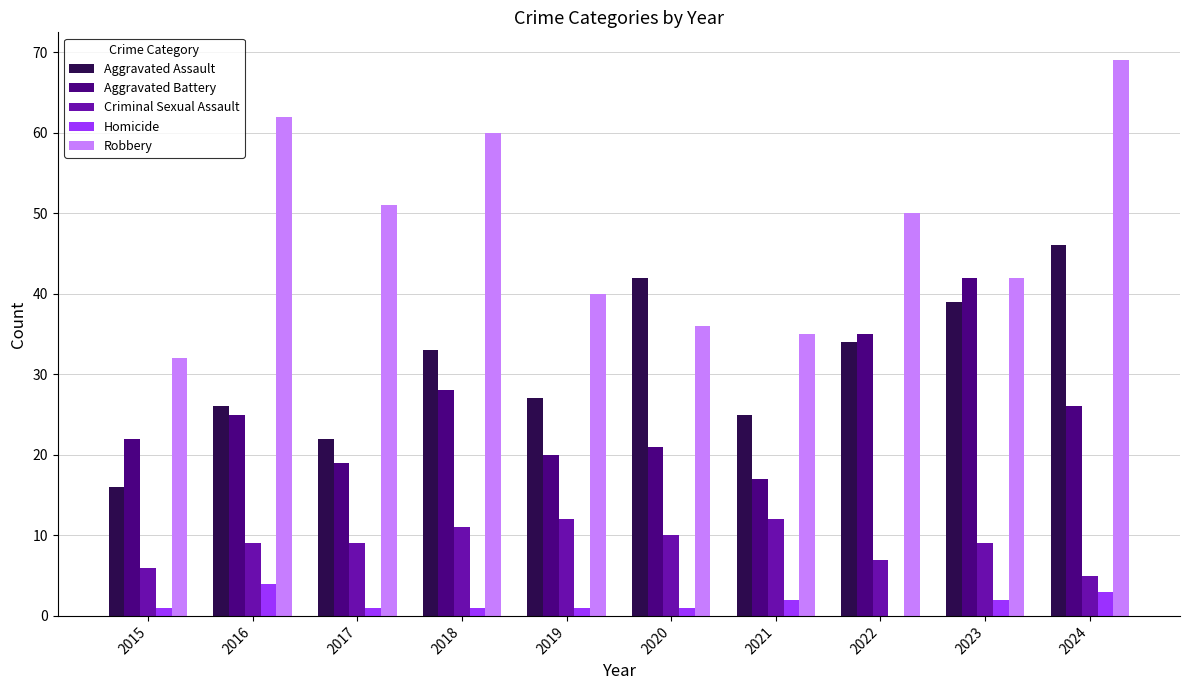

Is it true that Criminal Sexual Assault equals 5 at 2024?

True